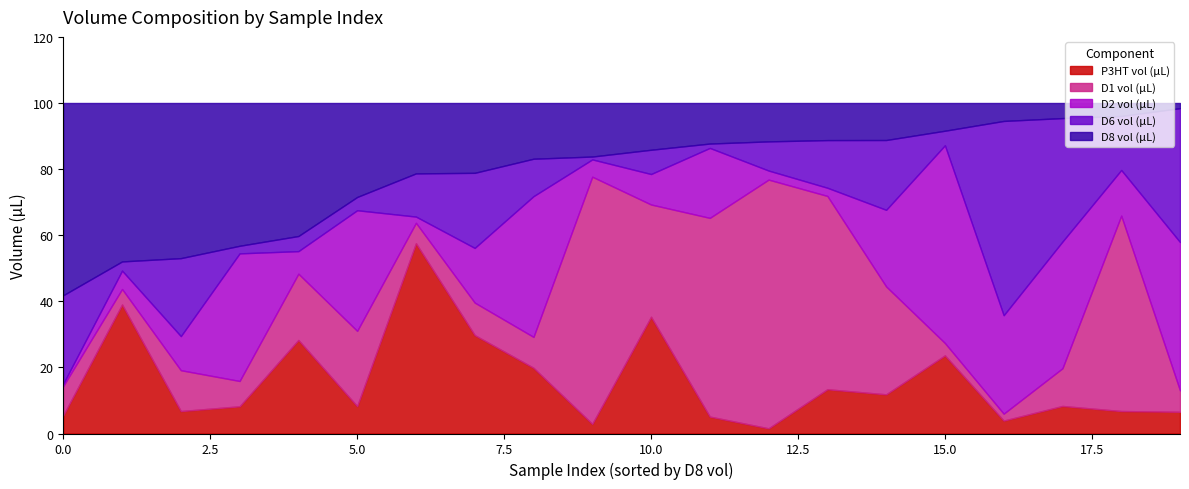

What is the maximum value for P3HT vol (µL)?

57.6